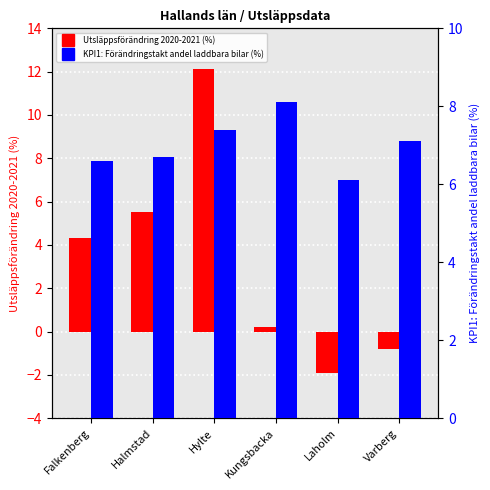

What is the sum of all Utsläppsförändring 2020-2021 (%) values?

19.4